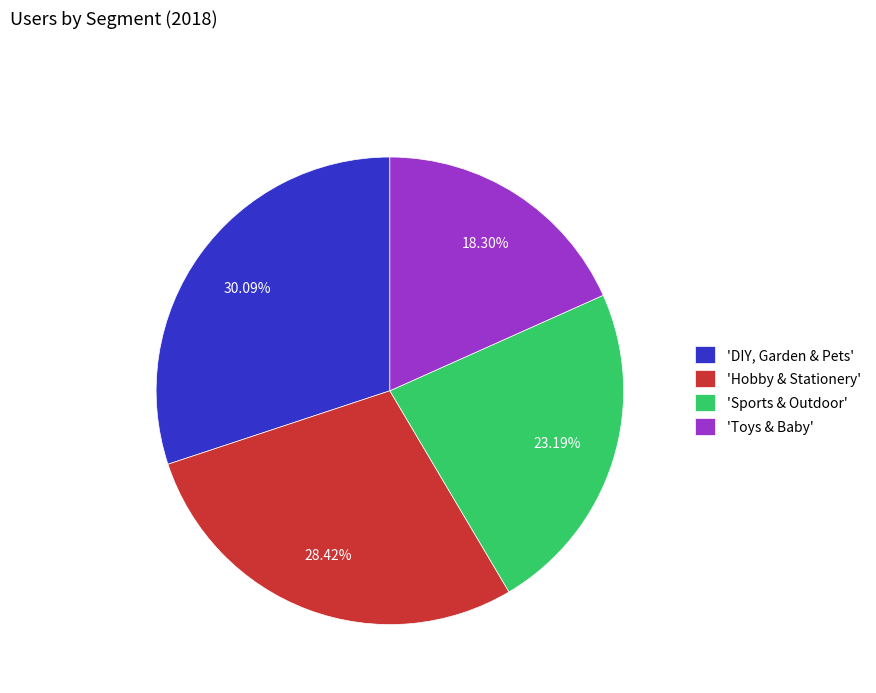

Does 'Sports & Outdoor' account for over 50% of the chart?

No